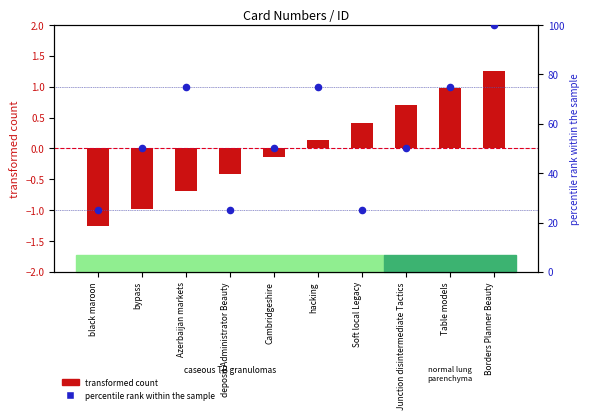

Which series has the largest total across all categories?

percentile rank within the sample